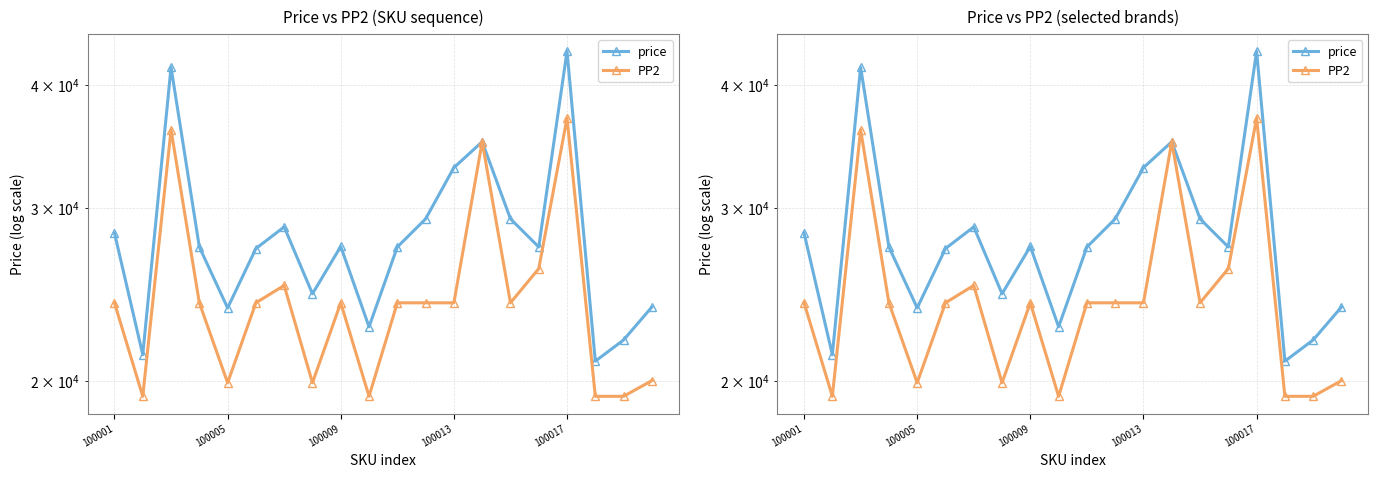

Is this an area chart (filled region under the line)?

No